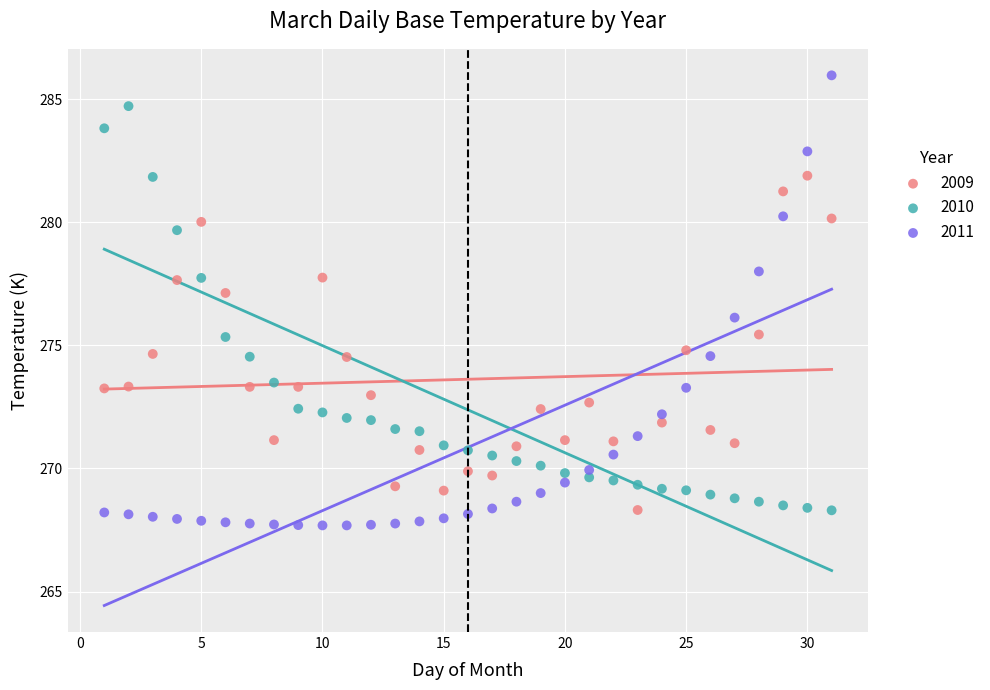

Which series contains the lowest Y value?

2011